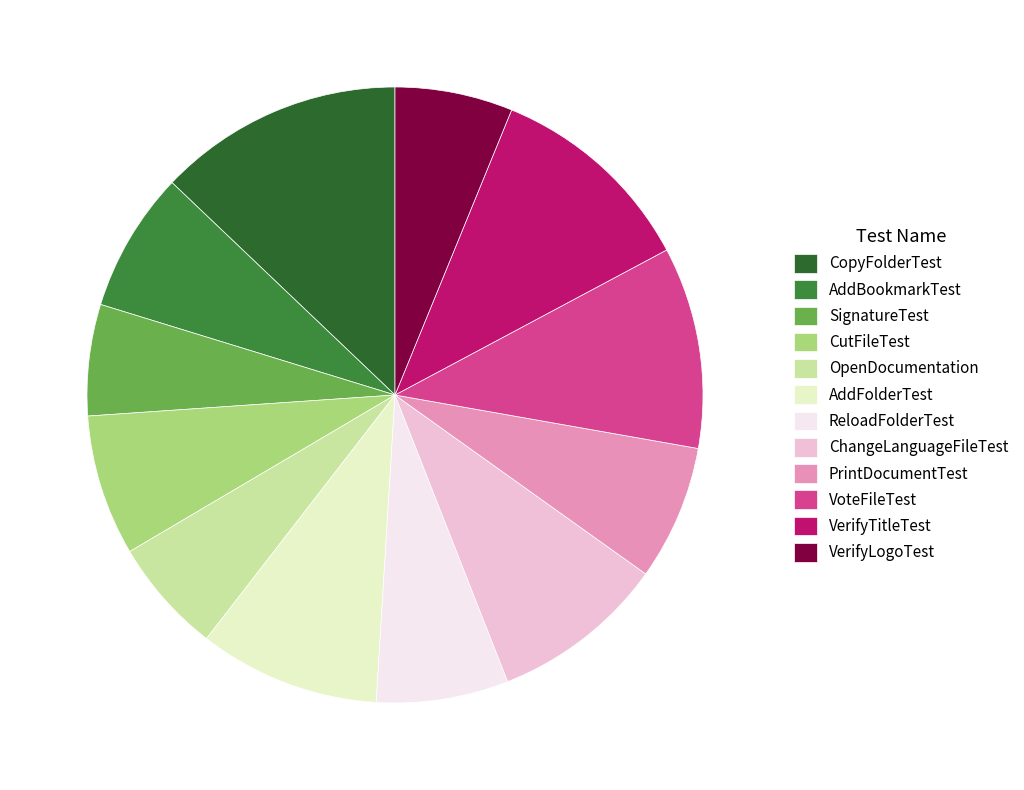

How many slices are in this pie chart?

12